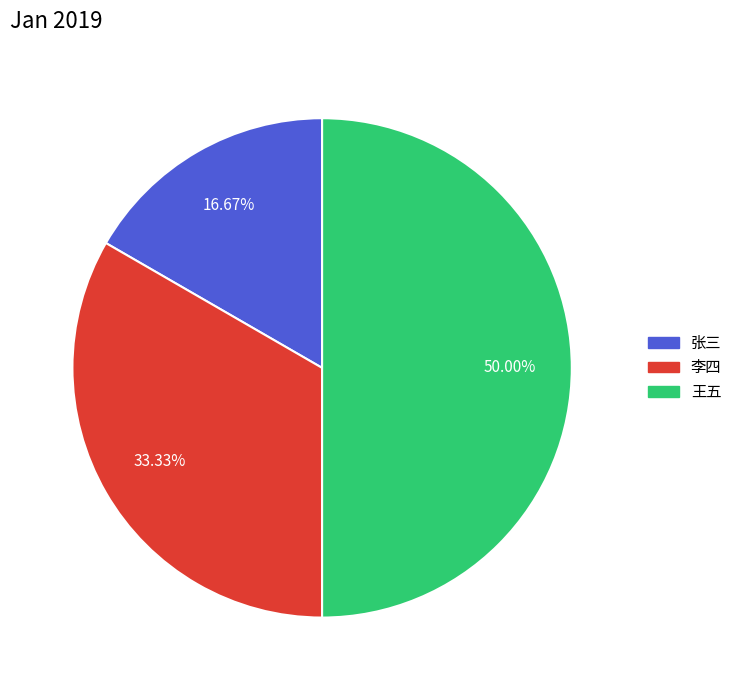

To the nearest percent, what is the combined percentage of 张三 and 李四?

50%